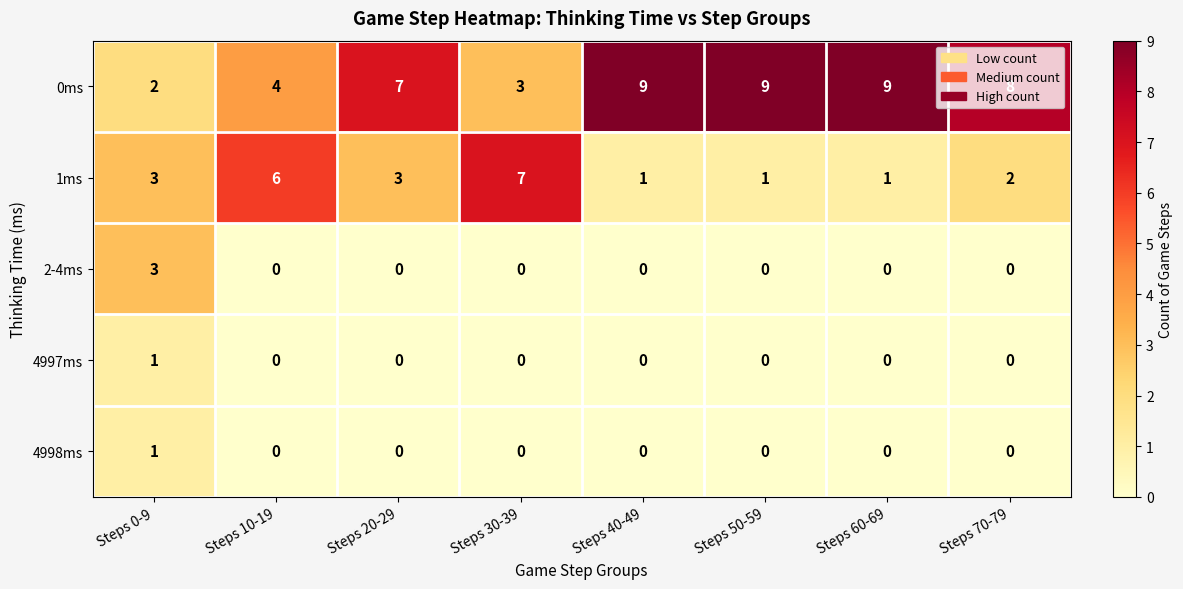

What is the total value across all series at Steps 0-9?

10